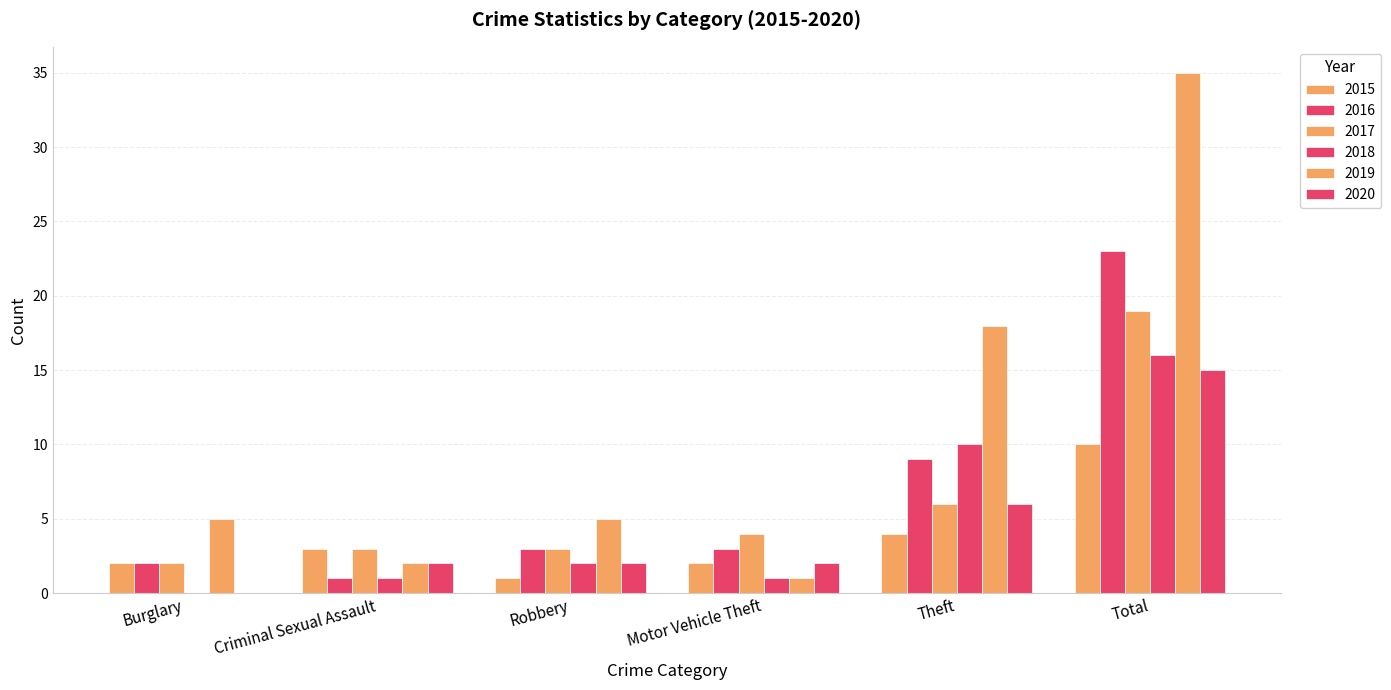

Reading left to right, what are all the values shown in this chart?

2015: 2	3	1	2	4	10
2016: 2	1	3	3	9	23
2017: 2	3	3	4	6	19
2018: 0	1	2	1	10	16
2019: 5	2	5	1	18	35
2020: 0	2	2	2	6	15